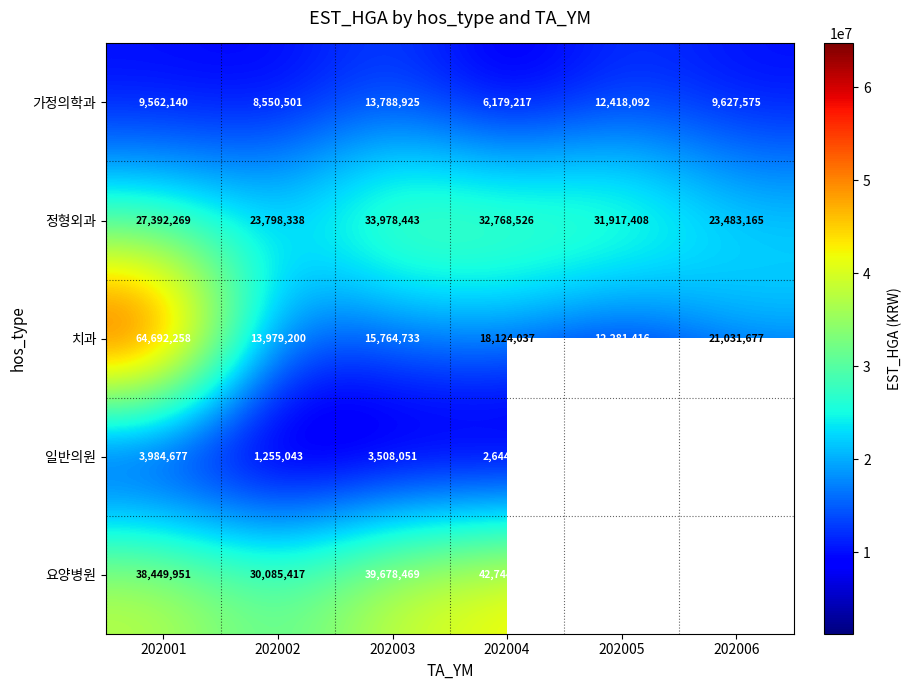

Between 202001 and 202005, which series saw the biggest shift?

치과